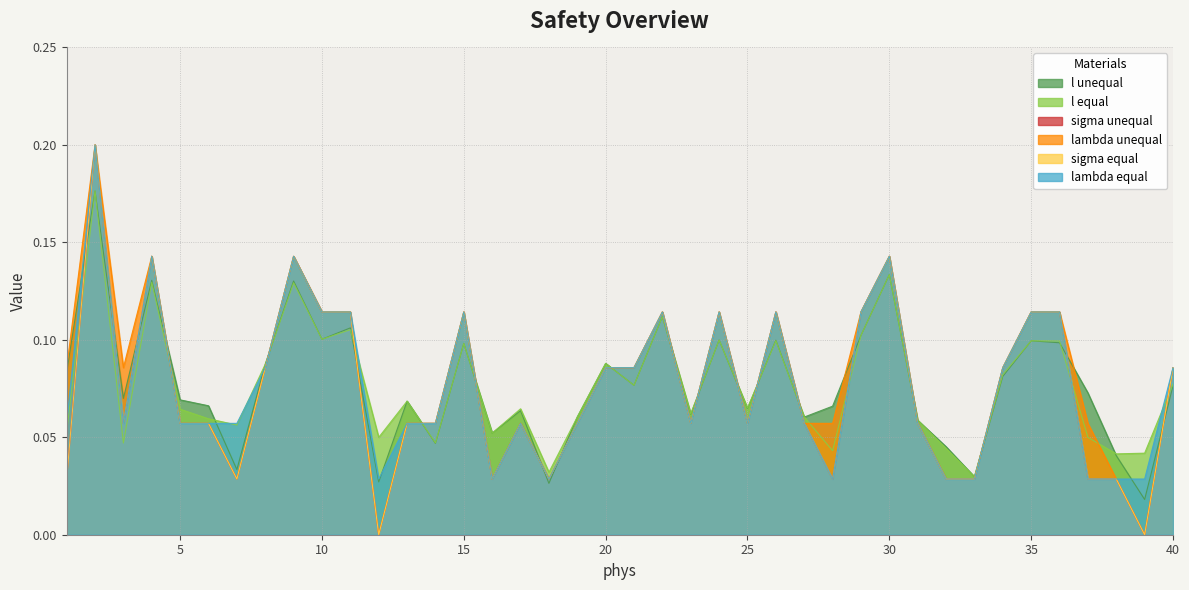

What is the total value across all series at 33?

0.2